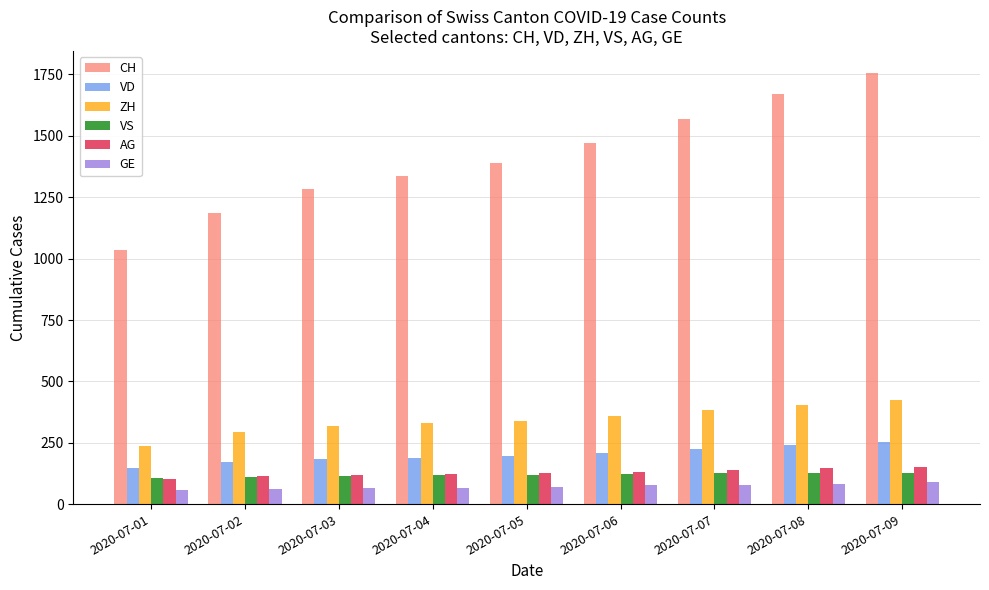

How many data points does each series have?

9